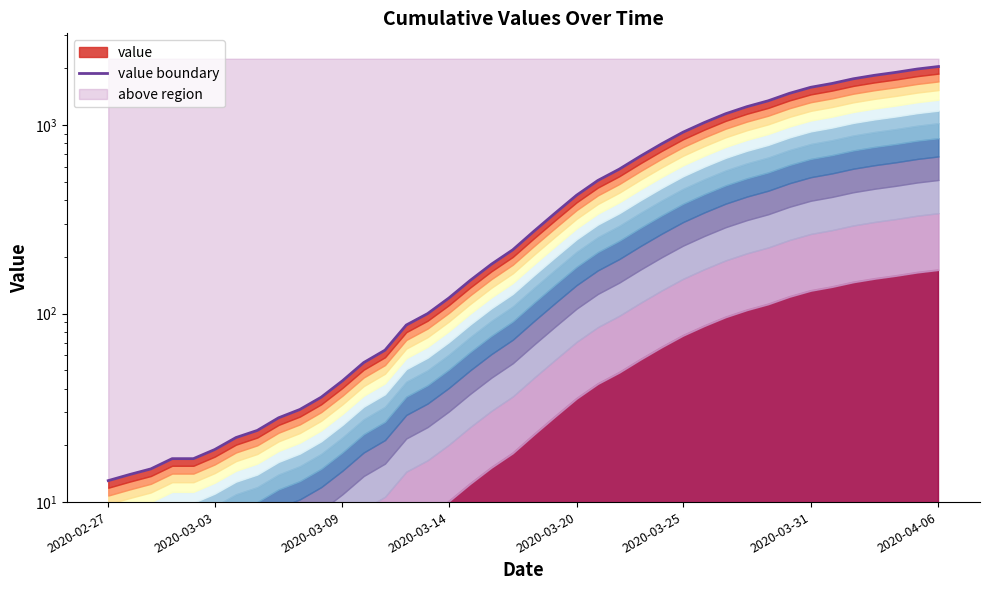

Where is the data nearest to the value 1030?

28